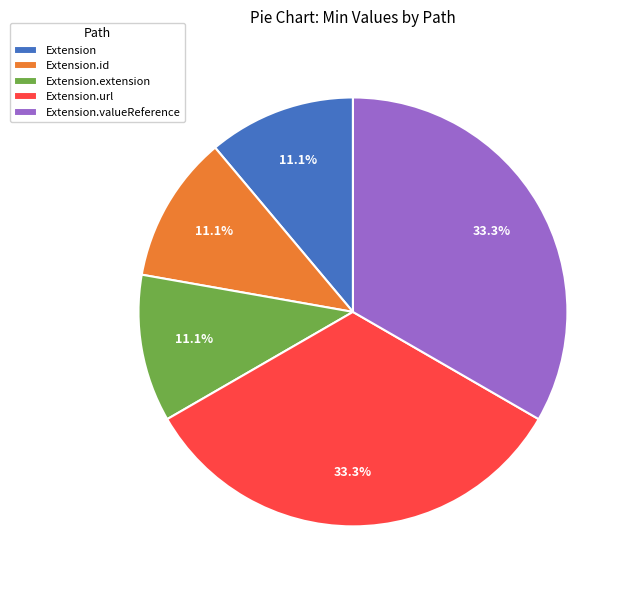

Count the number of slices in the pie.

5